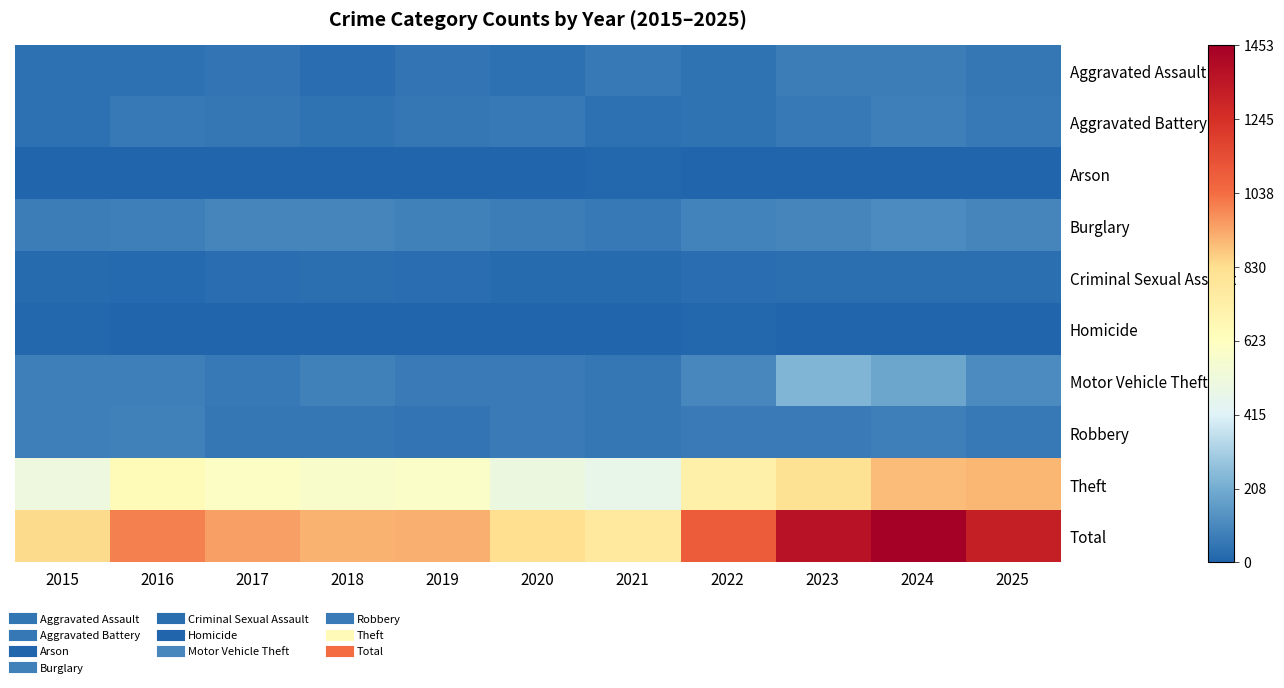

Between 2017 and 2024, which is larger?

2024